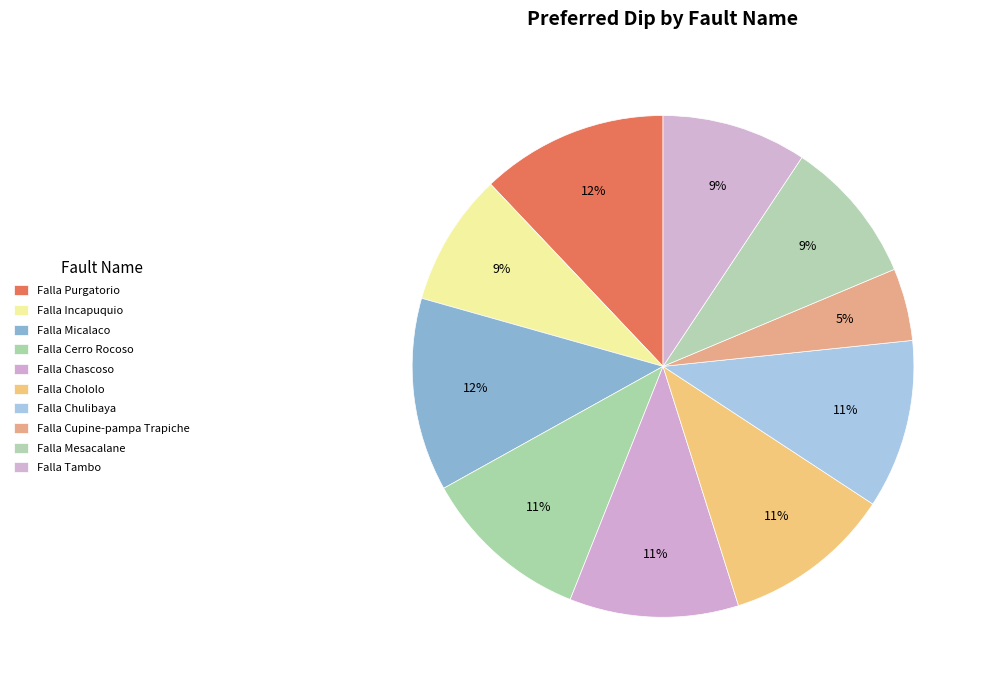

Do Falla Mesacalane and Falla Chololo together represent more than half of the pie?

No